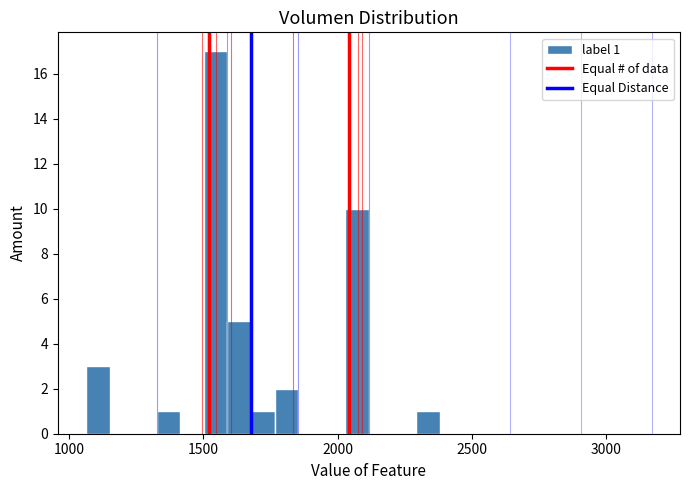

Read against the x-axis, roughly where is the centre of the tallest bar?

1550